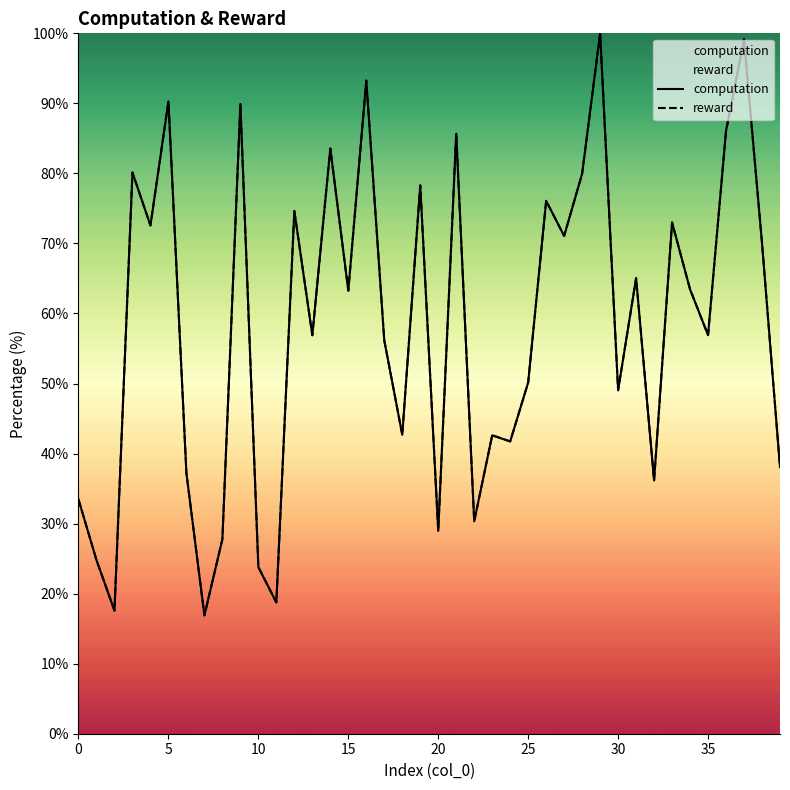

The reward series shows 9.9 at 20. True or false?

False